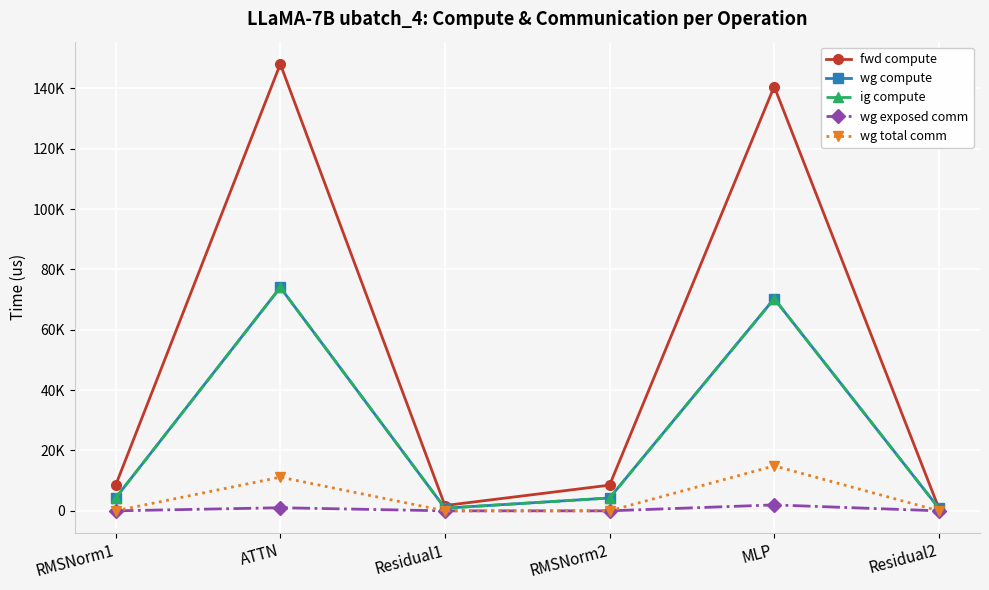

Does the chart have visible grid lines?

Yes